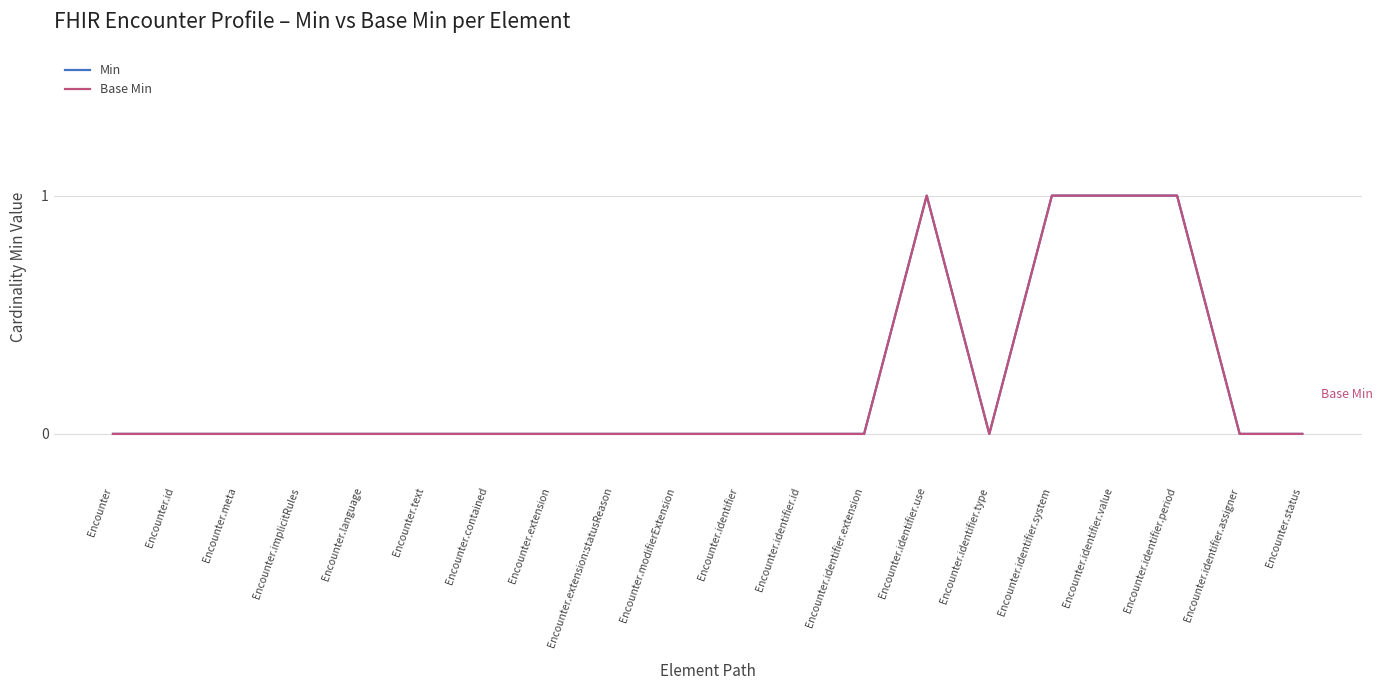

True or false: Base Min has a value of 0 at Encounter.identifier.extension.

True